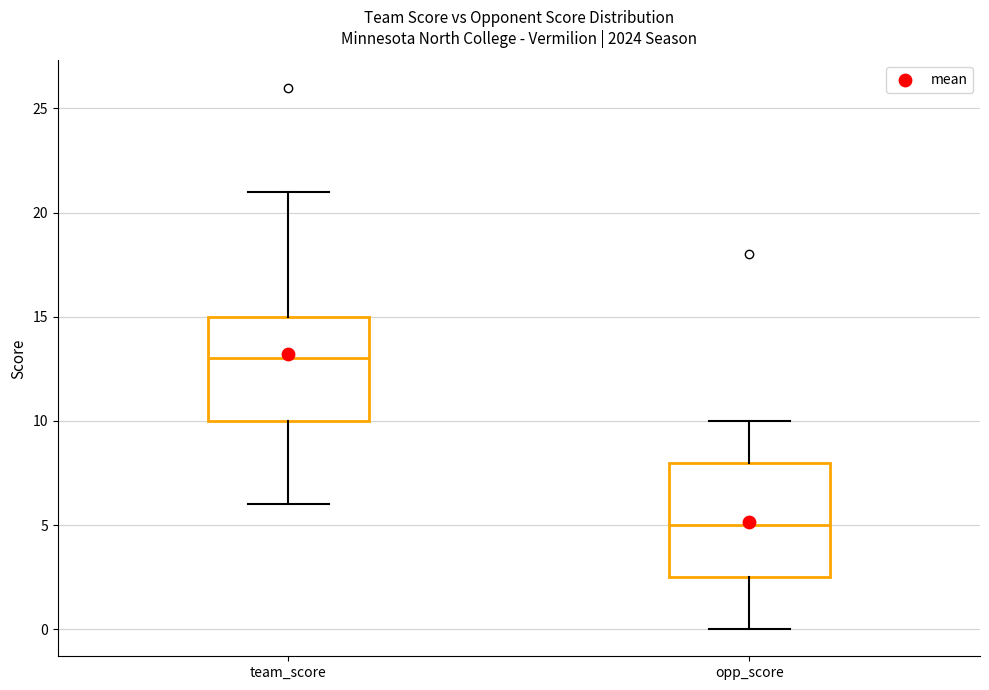

Reading left to right, read every box against the y-axis: the position of its median line, the range the box covers, and the ends of its whiskers. The values are not printed on the chart, so give them approximately, as read against the axis.

team_score: median 13.0, box 10.0 to 15.0, whiskers 6.0 to 21.0
opp_score: median 5.0, box 2.5 to 8.0, whiskers 0.0 to 10.0